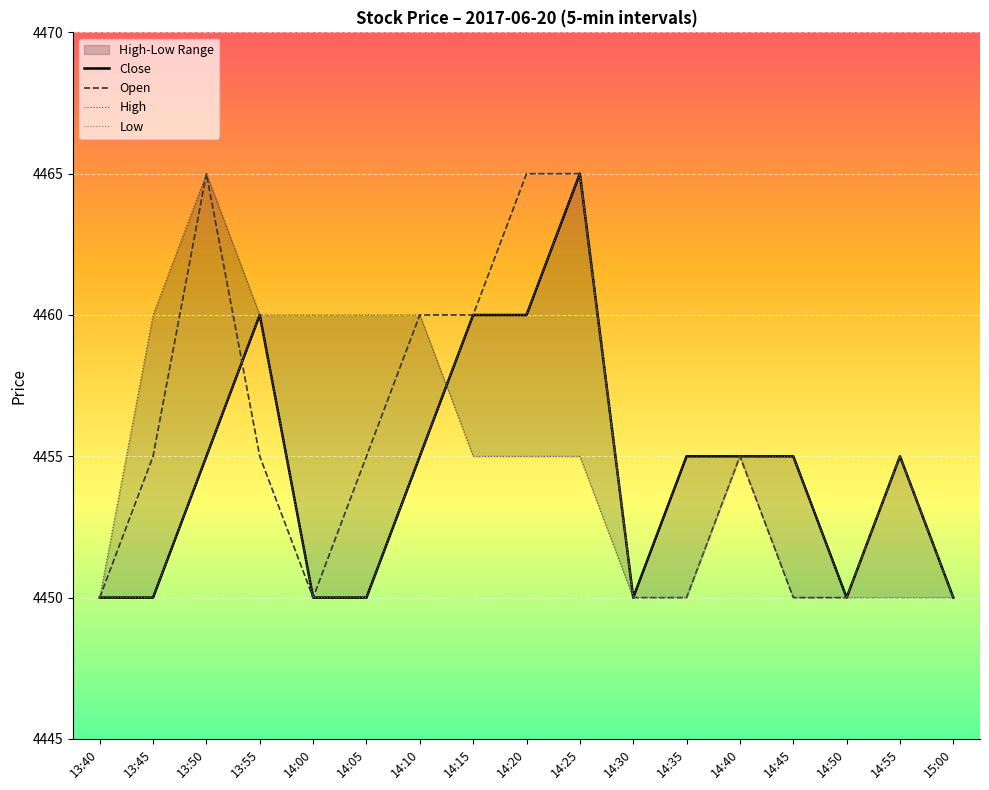

Reading left to right, list all the values displayed in this chart.

Close: 4450	4450	4455	4460	4450	4450	4455	4460	4460	4465	4450	4455	4455	4455	4450	4455	4450
Open: 4450	4455	4465	4455	4450	4455	4460	4460	4465	4465	4450	4450	4455	4450	4450	4455	4450
High: 4450	4460	4465	4460	4460	4460	4460	4455	4455	4455	4450	4455	4455	4450	4450	4455	4450
Low: 4450	4450	4455	4460	4450	4450	4455	4460	4460	4465	4450	4450	4455	4455	4450	4450	4450